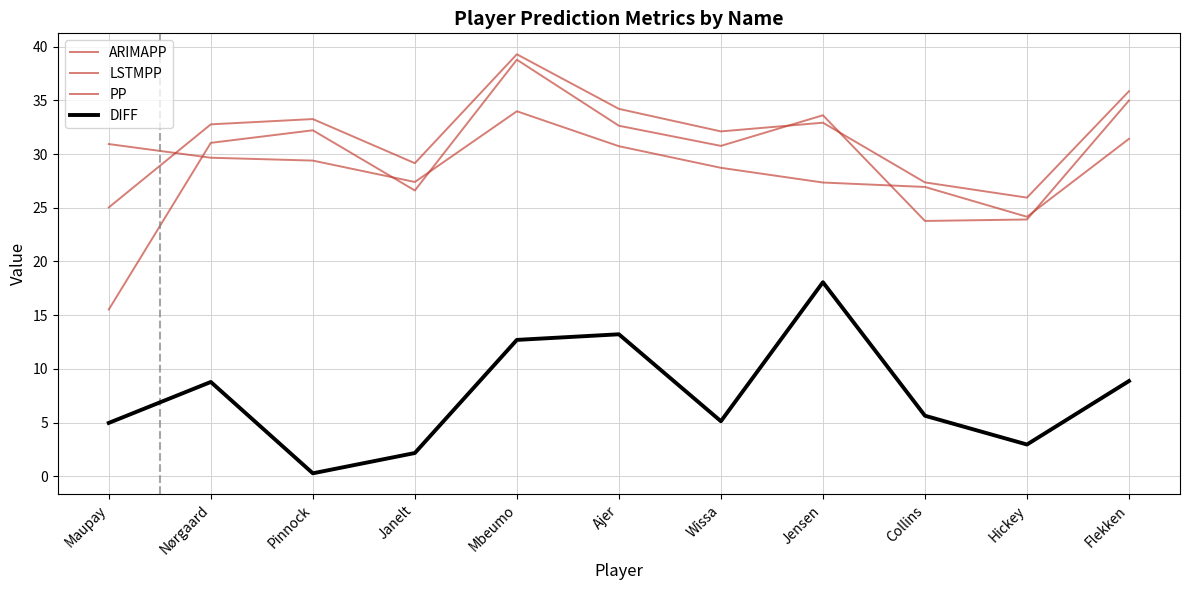

How many interior local peaks does the ARIMAPP series have?

3